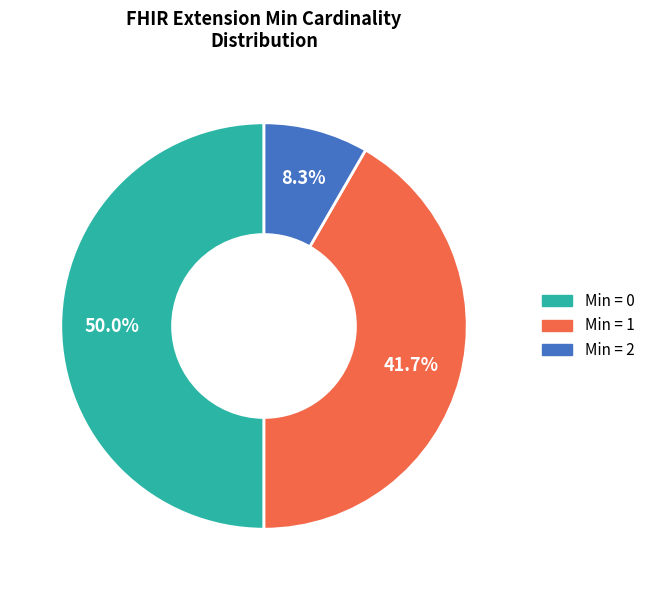

Does any single category account for the majority?

No